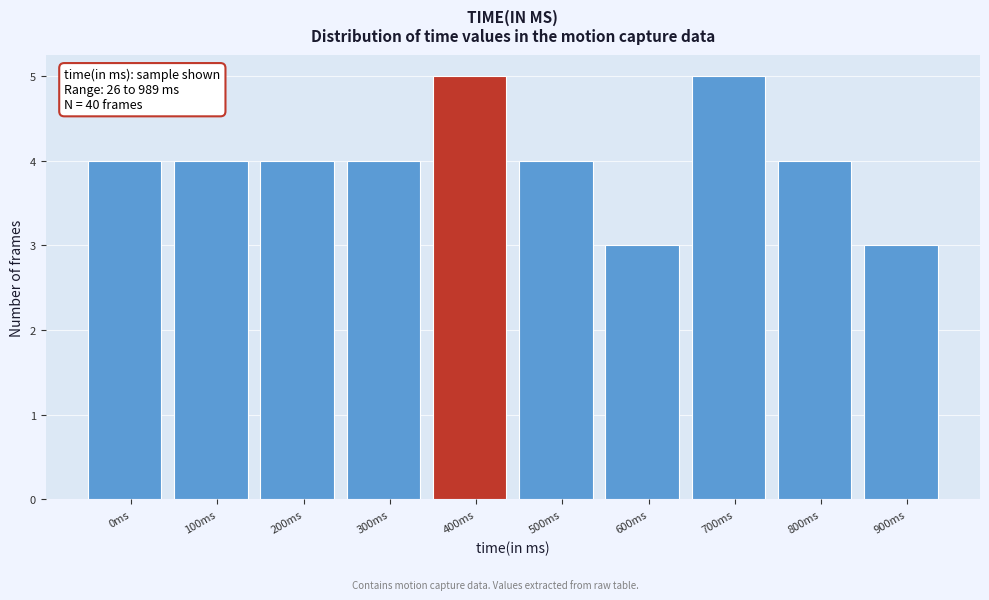

Reading left to right, list all the values displayed in this chart.

4	4	4	4	5	4	3	5	4	3